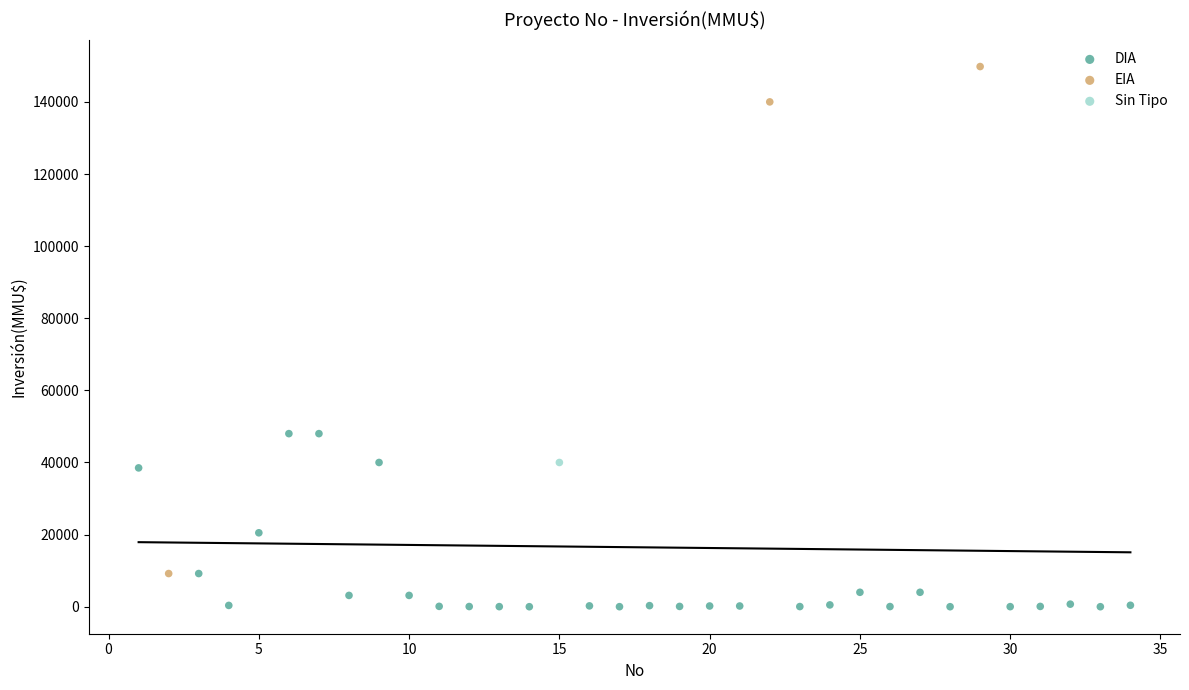

What are all the series names shown in the legend?

DIA, EIA, Sin Tipo